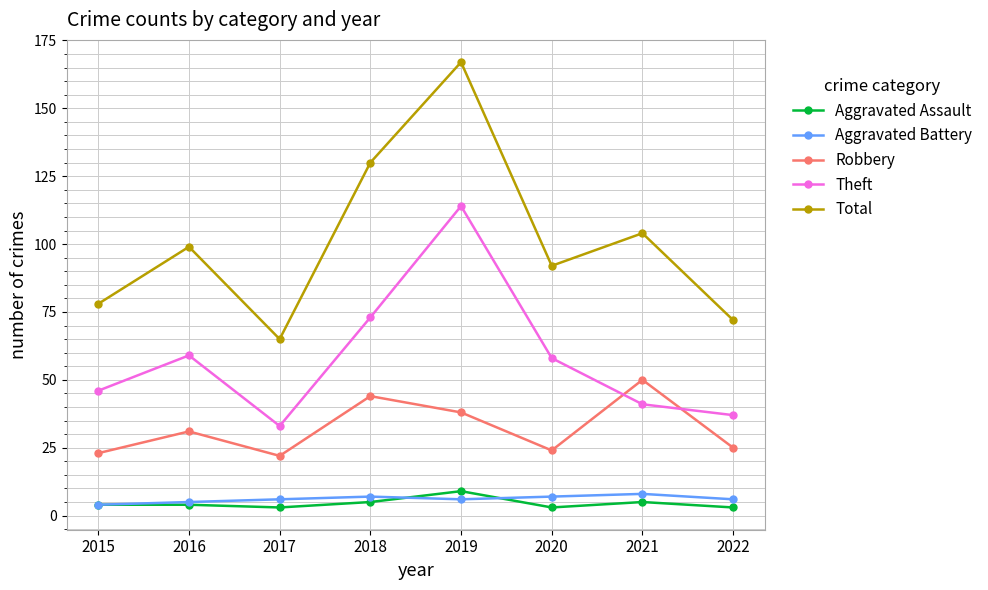

What is the value of the Total point at the 1st from the left?

78